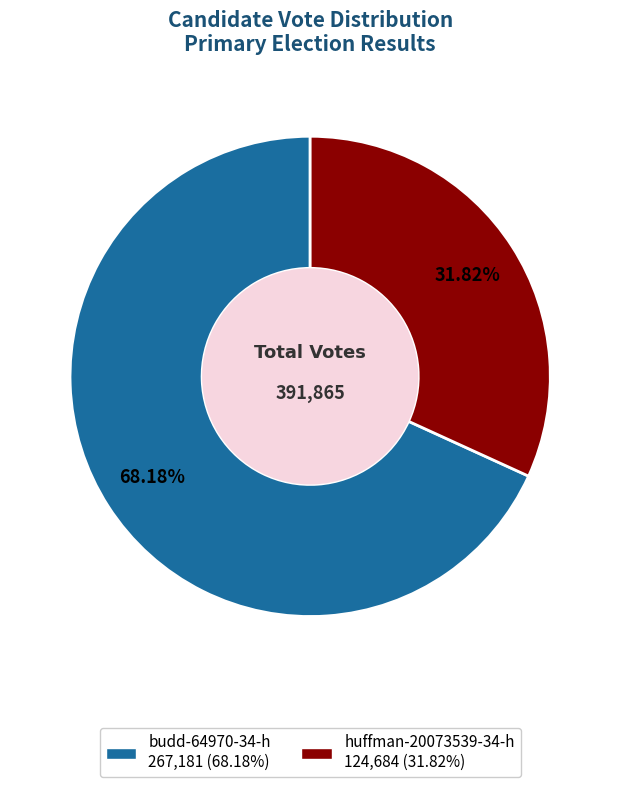

Does huffman-20073539-34-h represent more than half of the total?

No